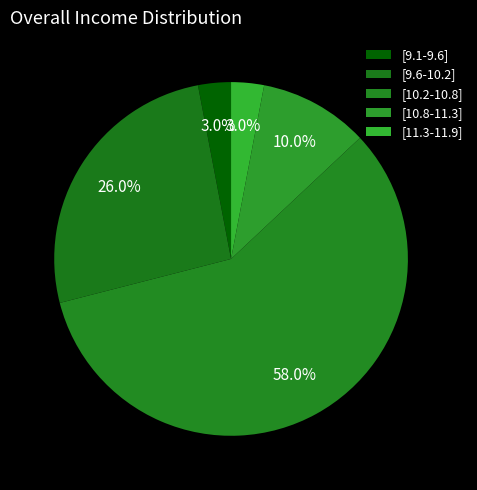

To the nearest percent, what portion does [9.6-10.2] represent?

26%